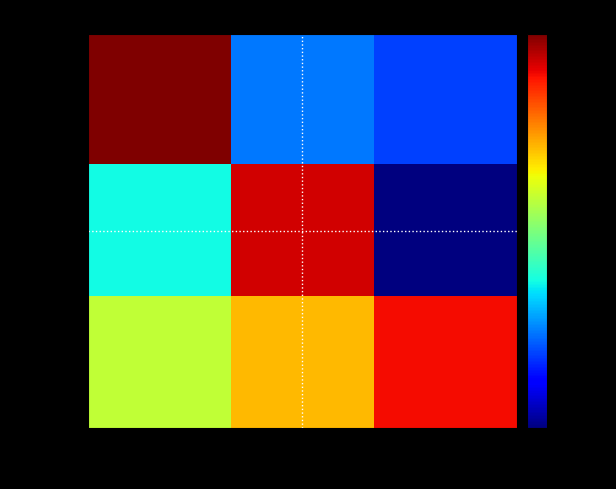

How many data points in row_0 are less than 0?

2